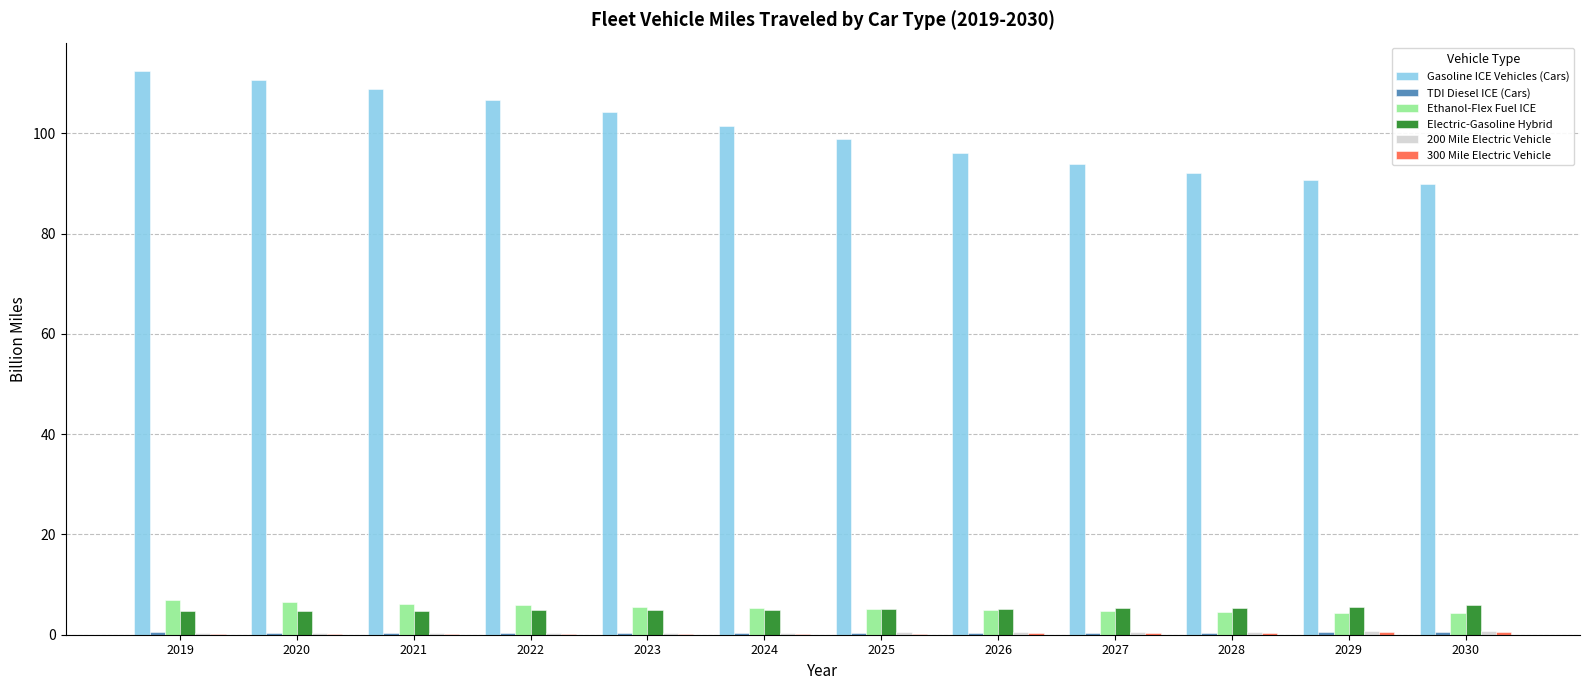

Does the chart contain stacked bars?

No